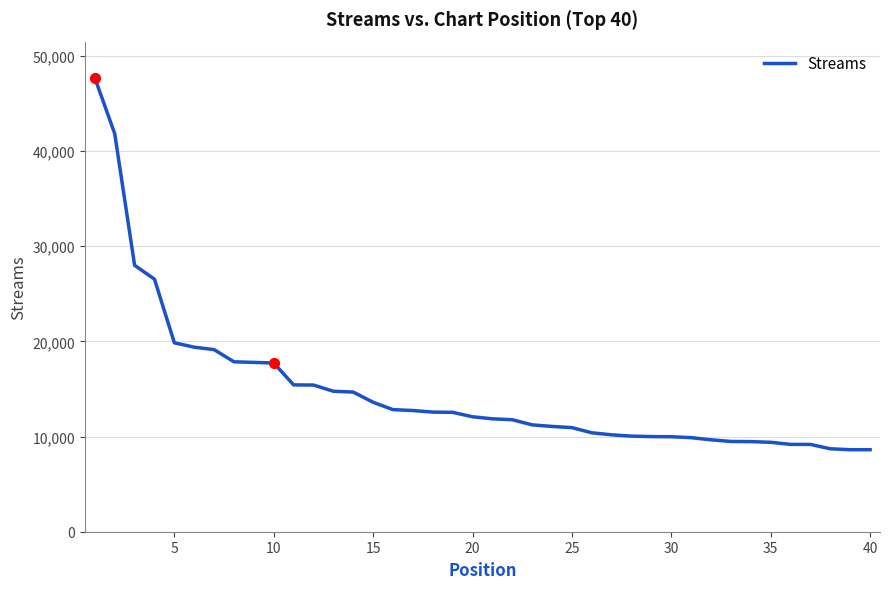

What is the smallest value displayed?

8616